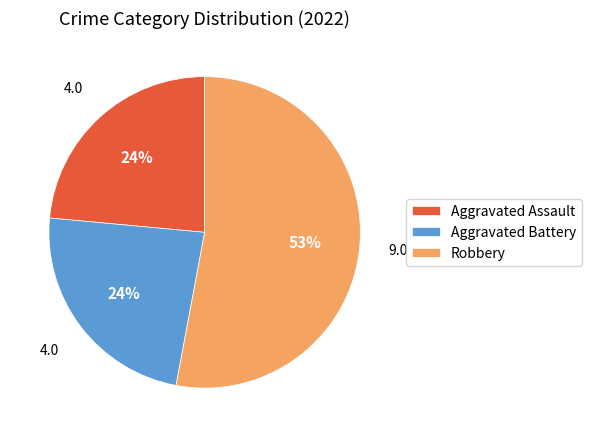

The Robbery slice represents 63% of the pie. True or false?

False